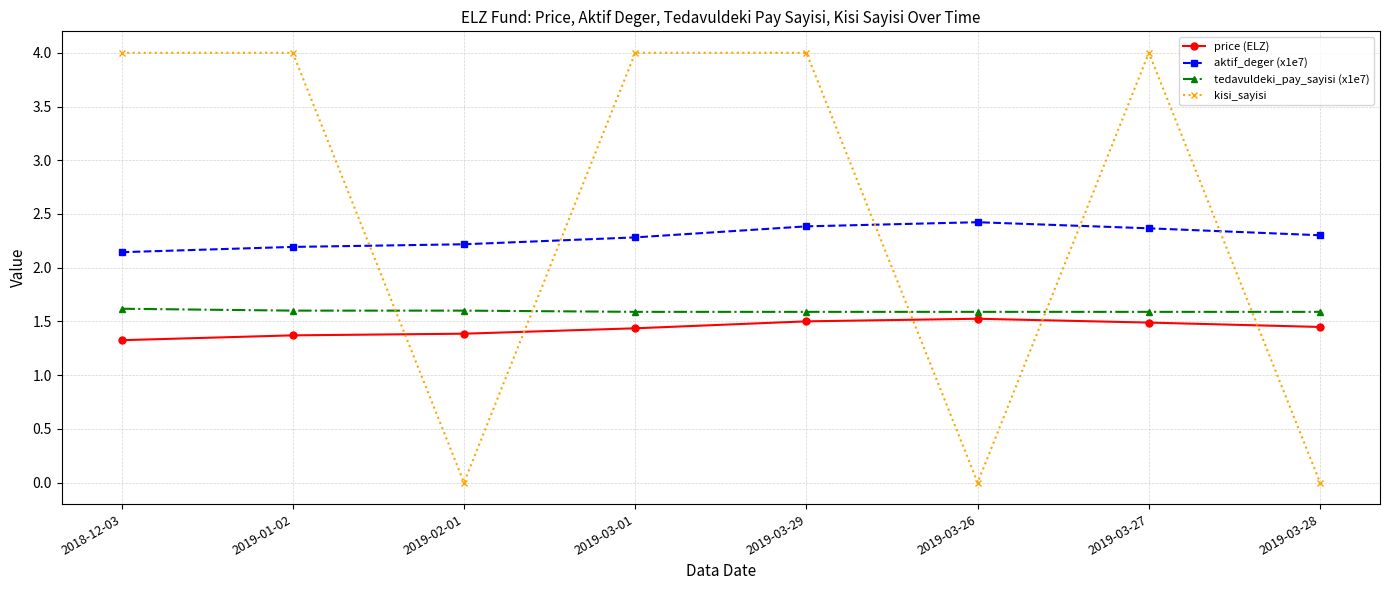

Rank the series by their average value, from lowest to highest.

price (ELZ), tedavuldeki_pay_sayisi (x1e7), aktif_deger (x1e7), kisi_sayisi